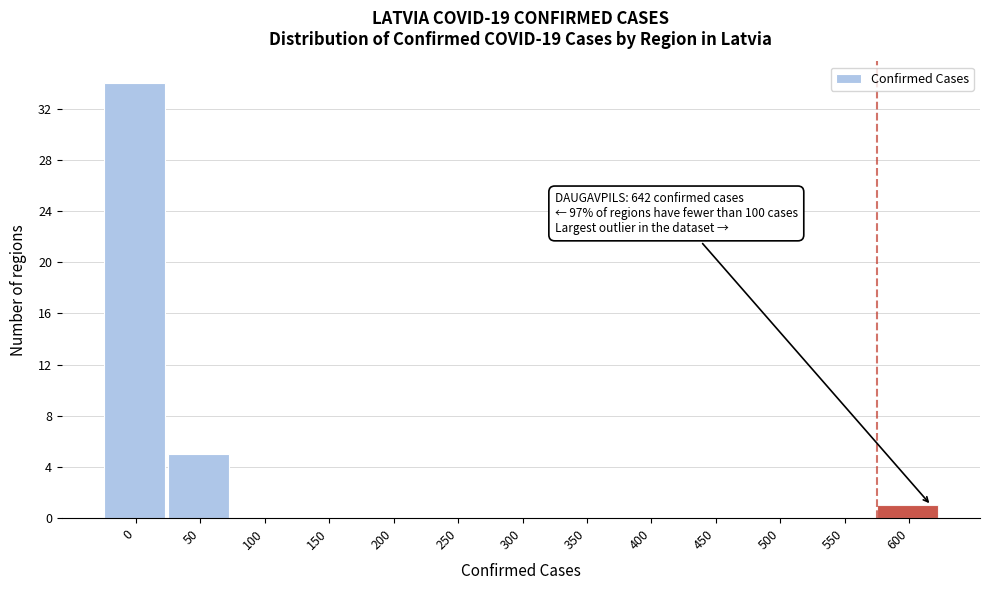

Reading right to left, list all the values displayed in this chart.

600=1	550=0	500=0	450=0	400=0	350=0	300=0	250=0	200=0	150=0	100=0	50=5	0=34